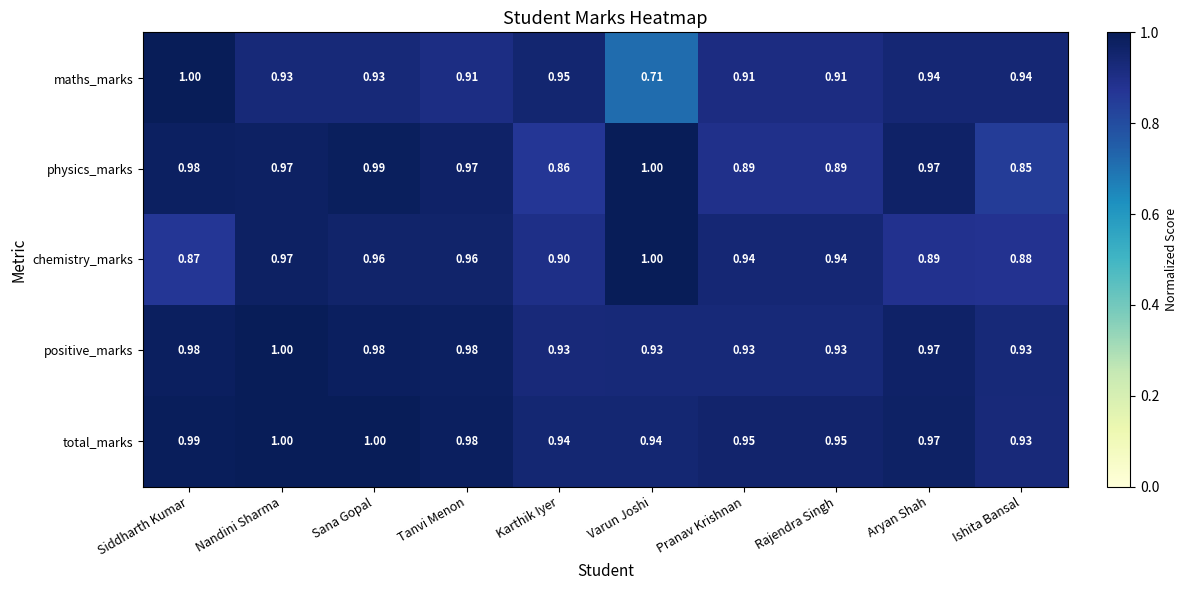

Which series has the largest total across all categories?

total_marks